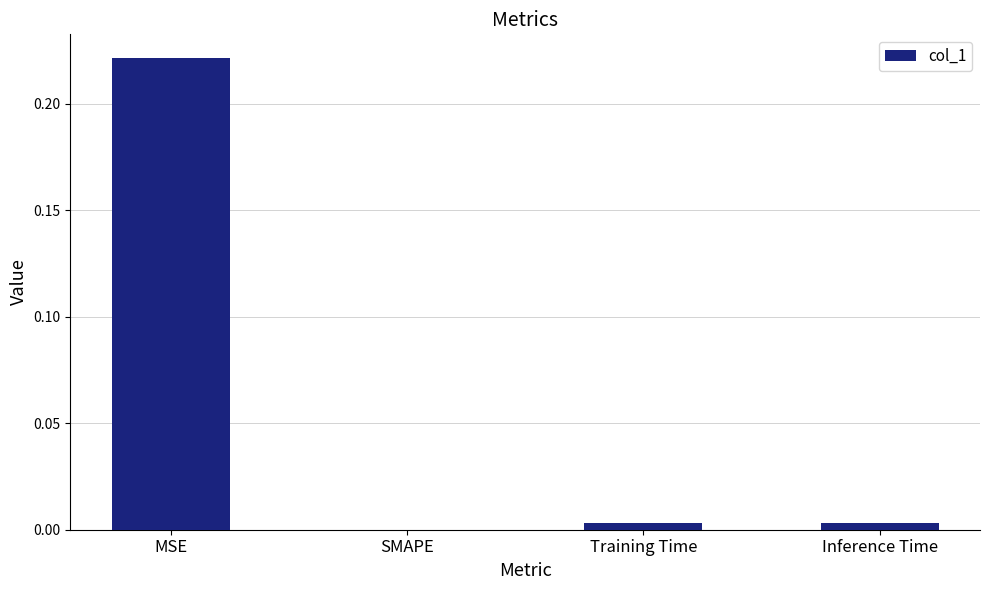

Between MSE and Inference Time, which is larger?

MSE